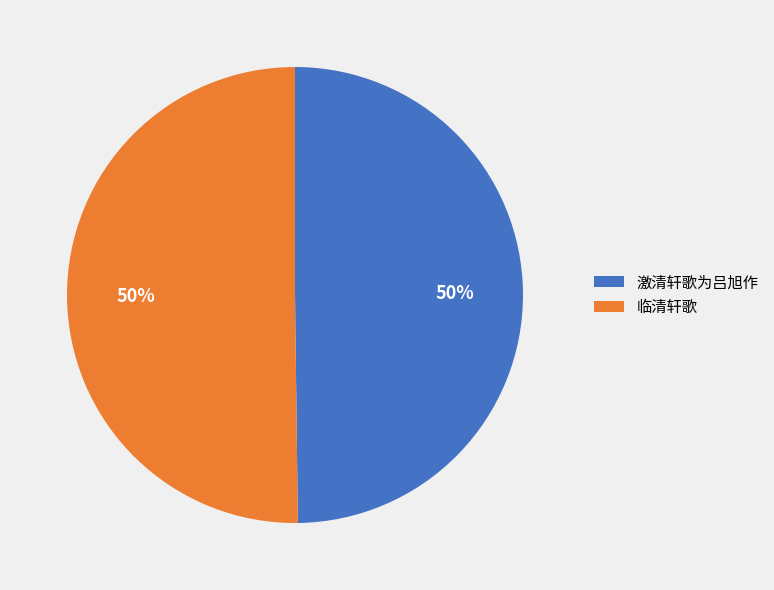

Do 临清轩歌 and 激清轩歌为吕旭作 together represent more than half of the pie?

Yes